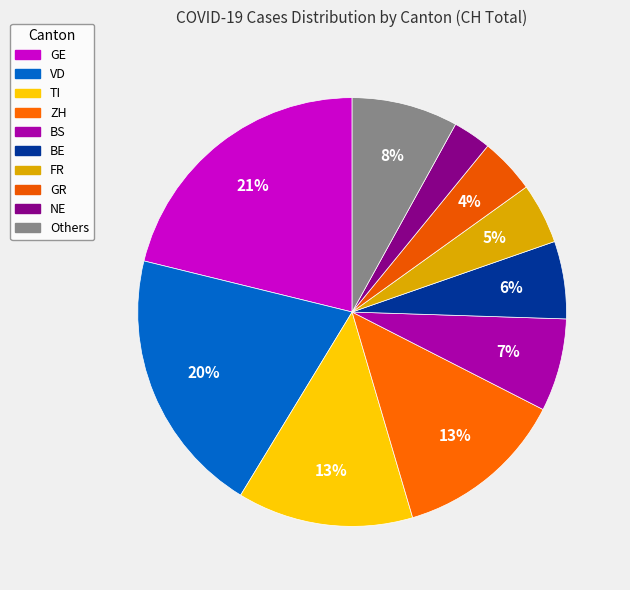

How many slices are in this pie chart?

10